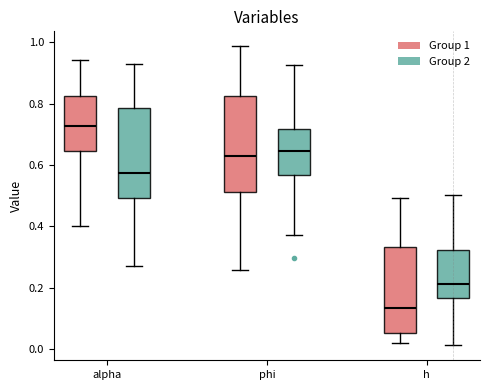

Which box has the highest median line?

alpha (Group 1)